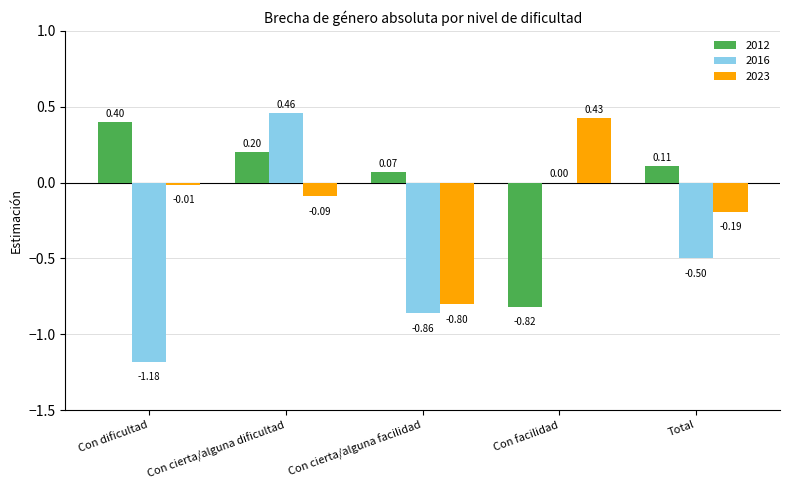

Count the number of data series in this chart.

3